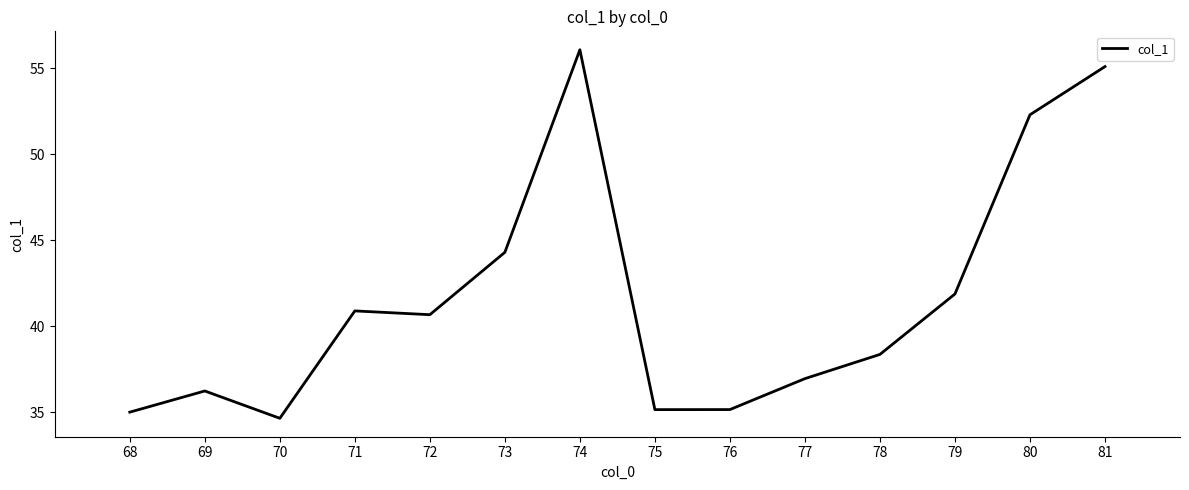

At which category does the chart reach its minimum across all series?

70